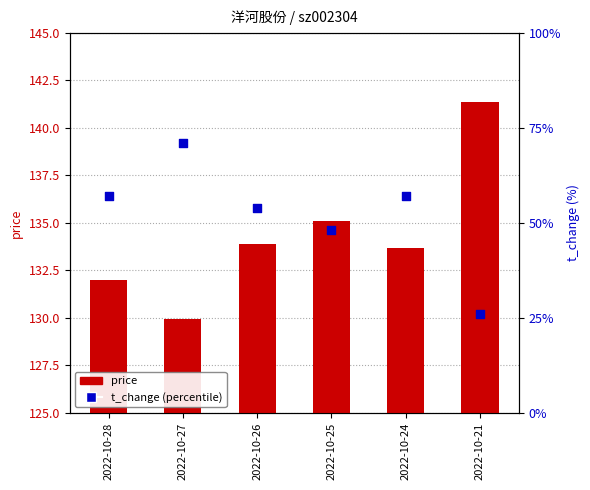

Is the value of price at 2022-10-21 greater than the value of t_change at 2022-10-27?

Yes